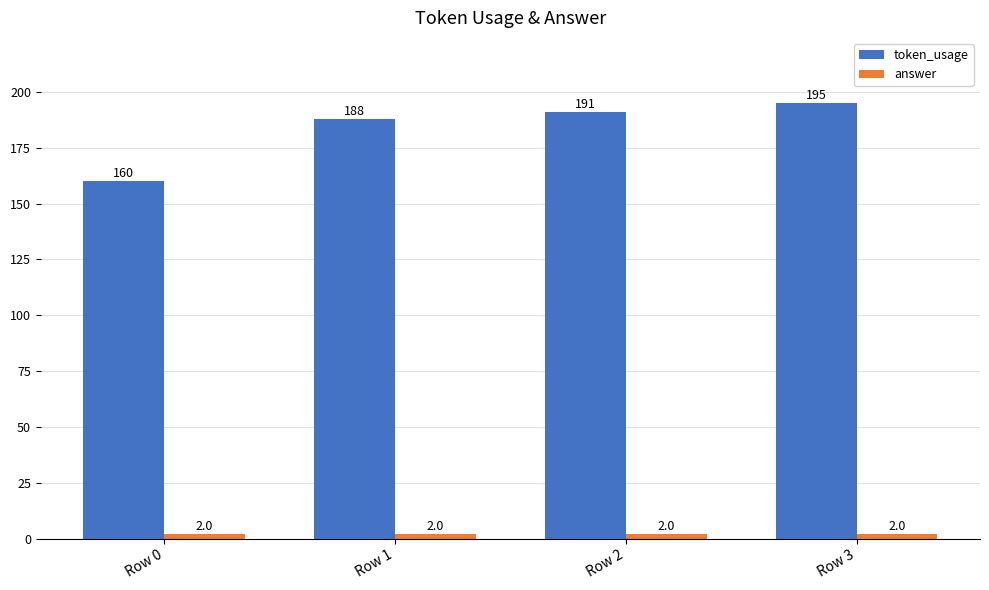

What is the lowest value of the token_usage series?

160